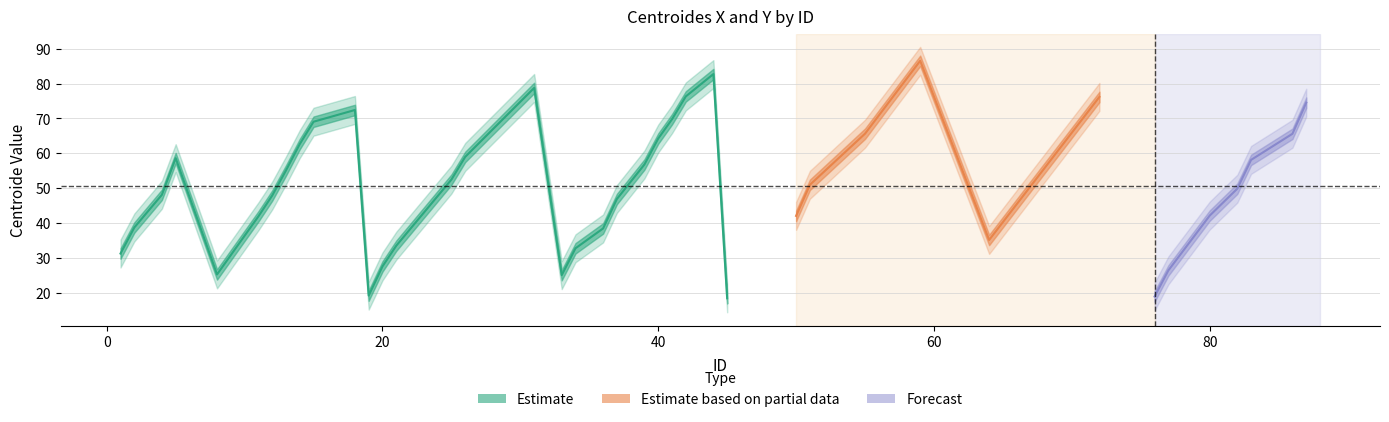

Where is the first local maximum for centroides_x?

5